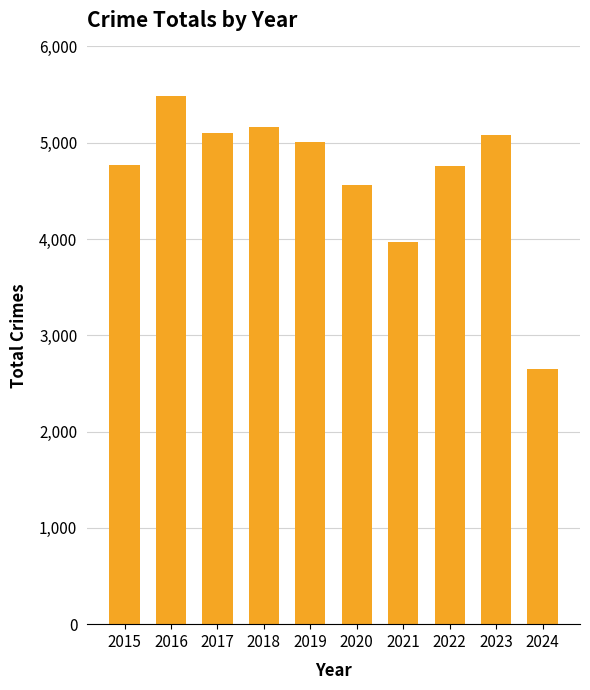

Where does the data first go above 5008?

2016